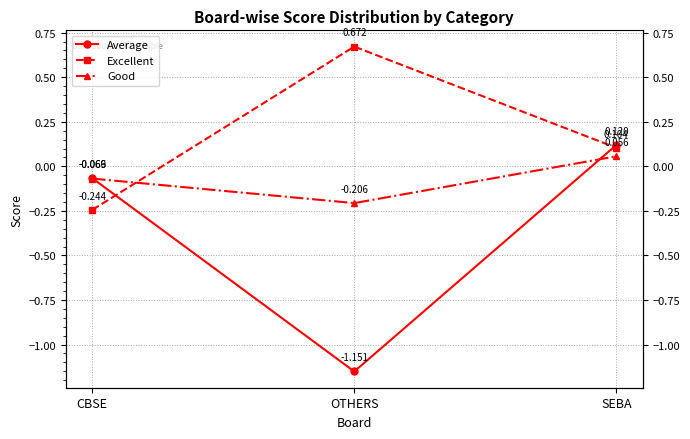

What is the lowest value of the Good series?

-0.2